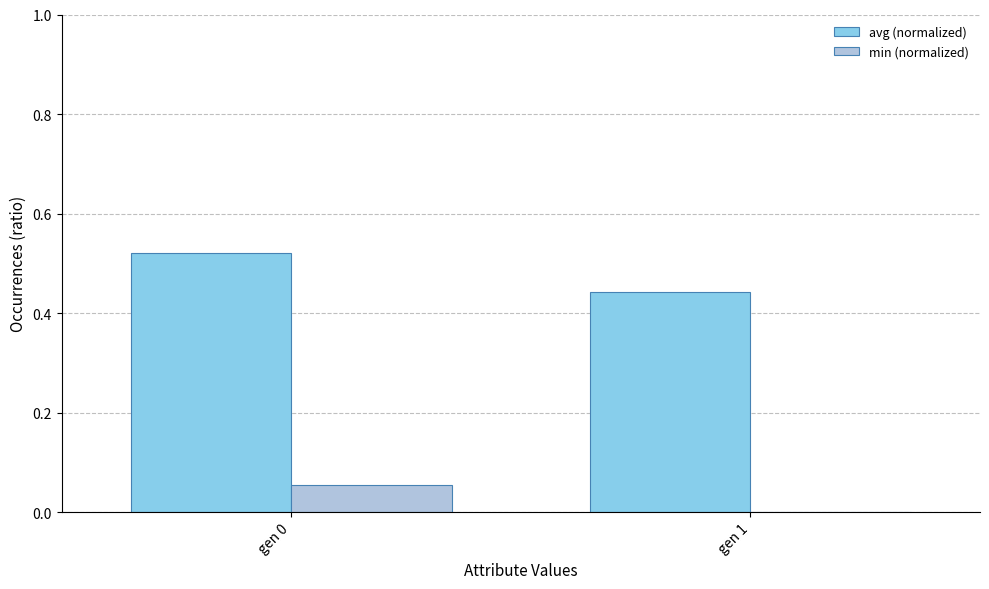

Is the value of avg (normalized) at gen 0 greater than the value of min (normalized) at gen 0?

Yes